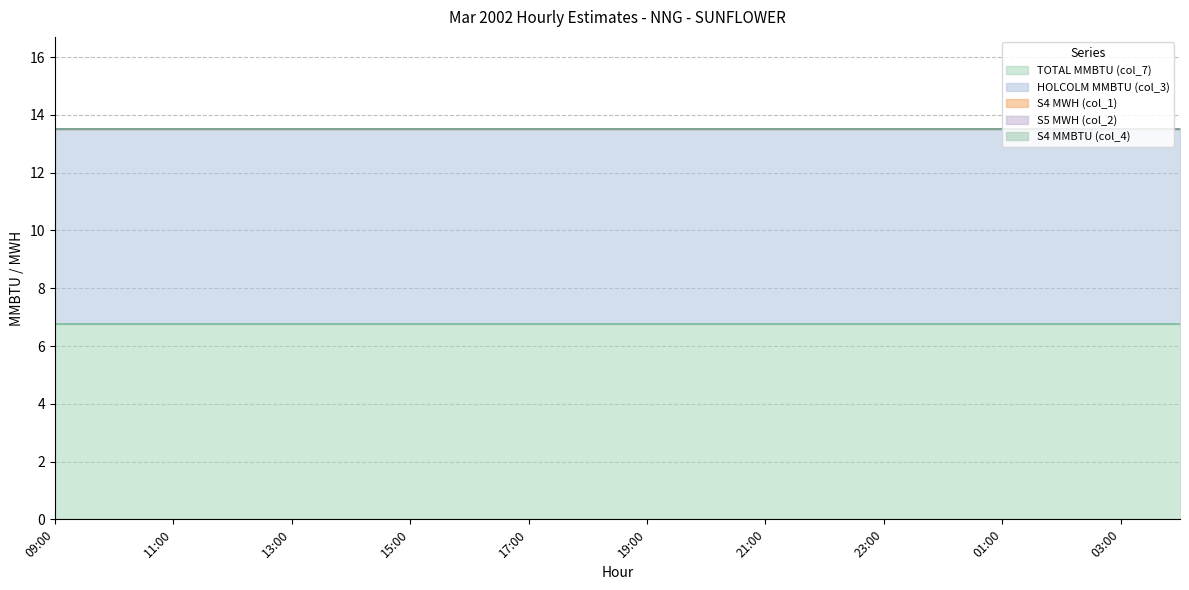

Reading left to right, list all the values displayed in this chart.

TOTAL MMBTU (col_7): 6.8	6.8	6.8	6.8	6.8	6.8	6.8	6.8	6.8	6.8	6.8	6.8	6.8	6.8	6.8	6.8	6.8	6.8	6.8	6.8
HOLCOLM MMBTU (col_3): 6.8	6.8	6.8	6.8	6.8	6.8	6.8	6.8	6.8	6.8	6.8	6.8	6.8	6.8	6.8	6.8	6.8	6.8	6.8	6.8
S4 MWH (col_1): 0.0	0.0	0.0	0.0	0.0	0.0	0.0	0.0	0.0	0.0	0.0	0.0	0.0	0.0	0.0	0.0	0.0	0.0	0.0	0.0
S5 MWH (col_2): 0.0	0.0	0.0	0.0	0.0	0.0	0.0	0.0	0.0	0.0	0.0	0.0	0.0	0.0	0.0	0.0	0.0	0.0	0.0	0.0
S4 MMBTU (col_4): 0.0	0.0	0.0	0.0	0.0	0.0	0.0	0.0	0.0	0.0	0.0	0.0	0.0	0.0	0.0	0.0	0.0	0.0	0.0	0.0